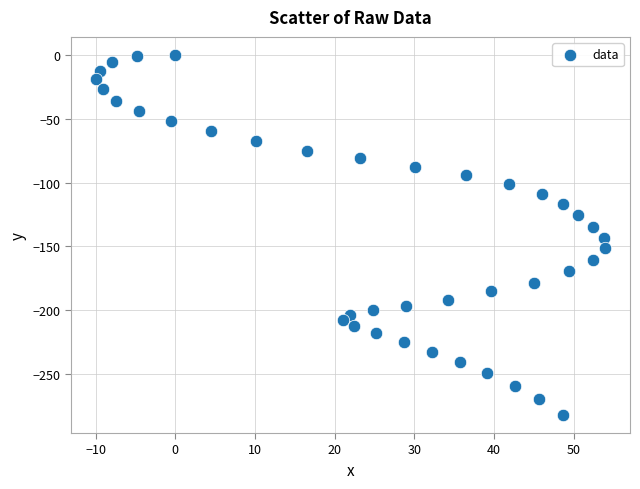

What is the range of X values (max minus min)?

63.8